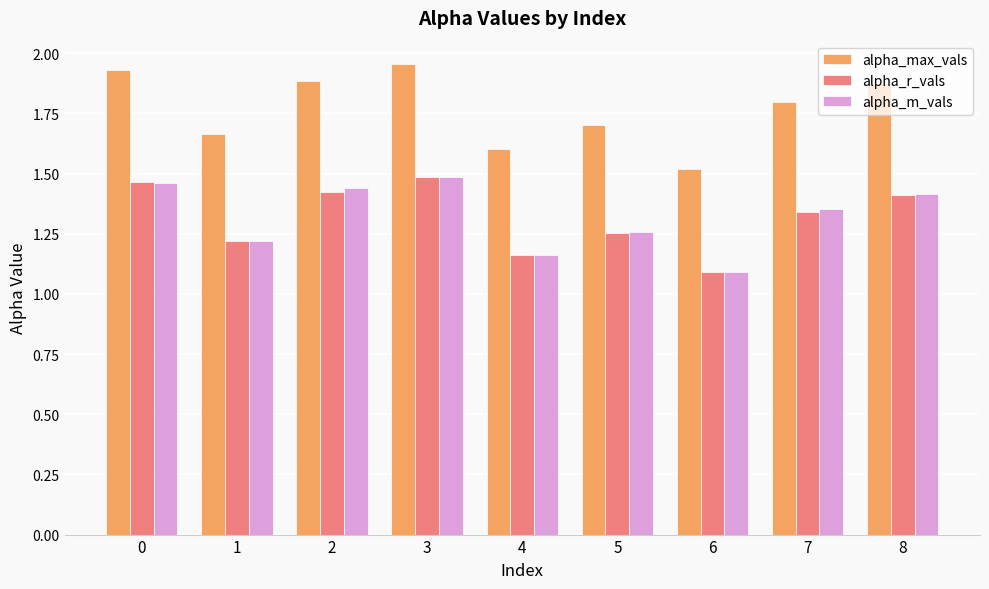

What is the sum of all alpha_max_vals values?

15.9